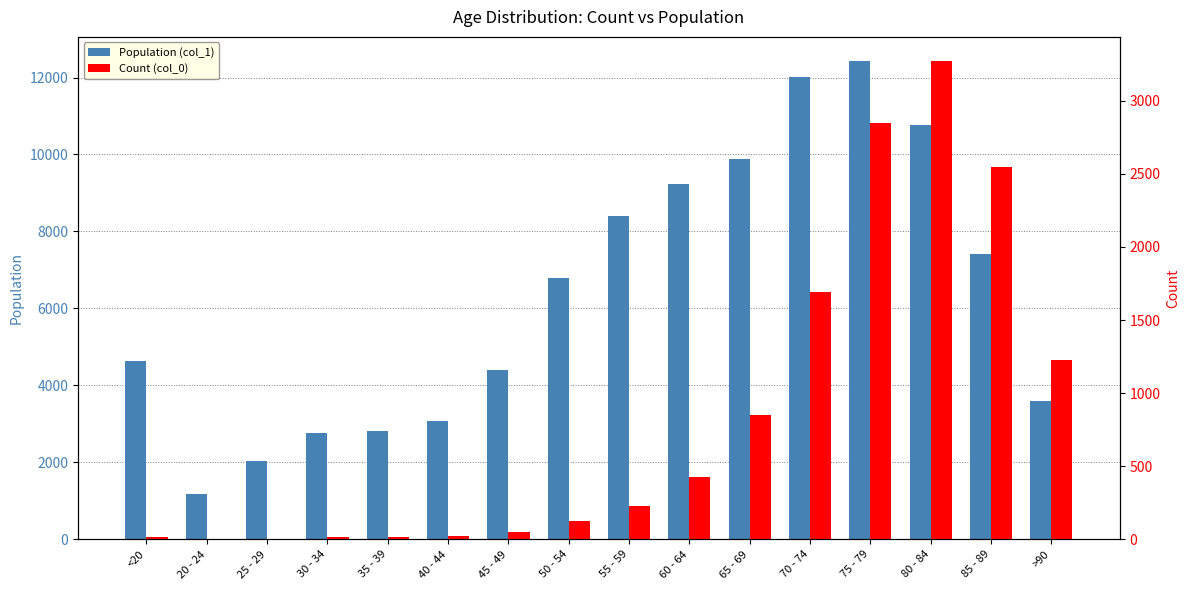

Which category has the highest value in the Population (col_1) series?

75 - 79